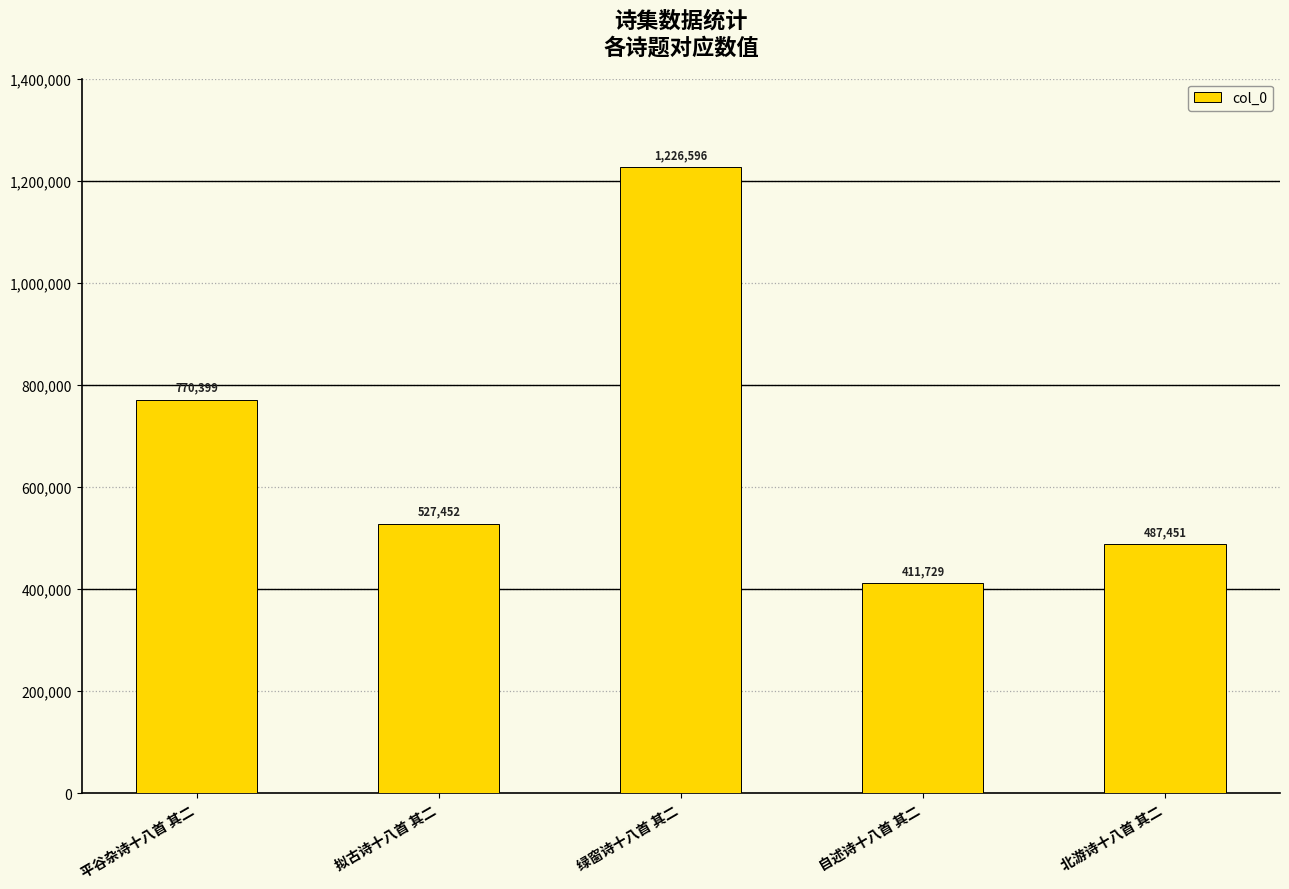

At which label does the data first exceed 527452?

平谷杂诗十八首 其二